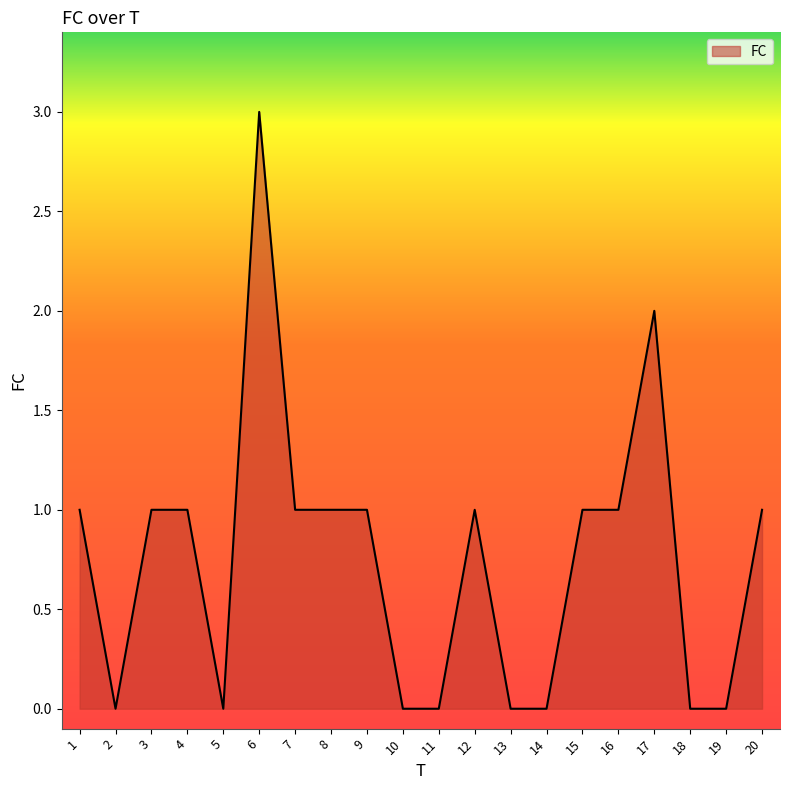

How many lines are shown in the chart?

1